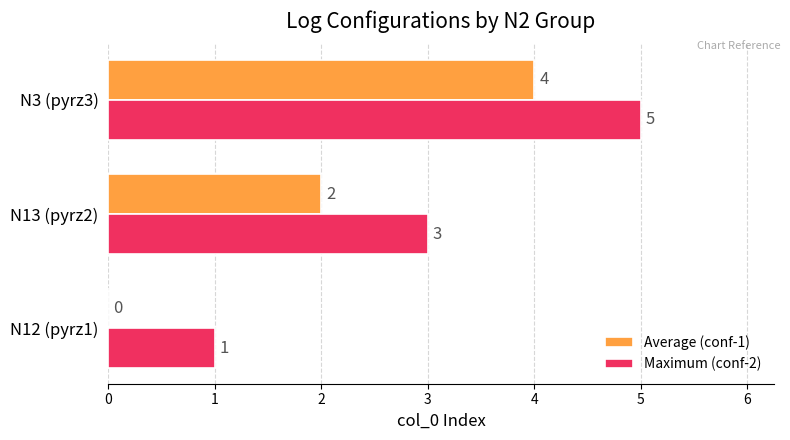

What is the total value across all series at N13 (pyrz2)?

5